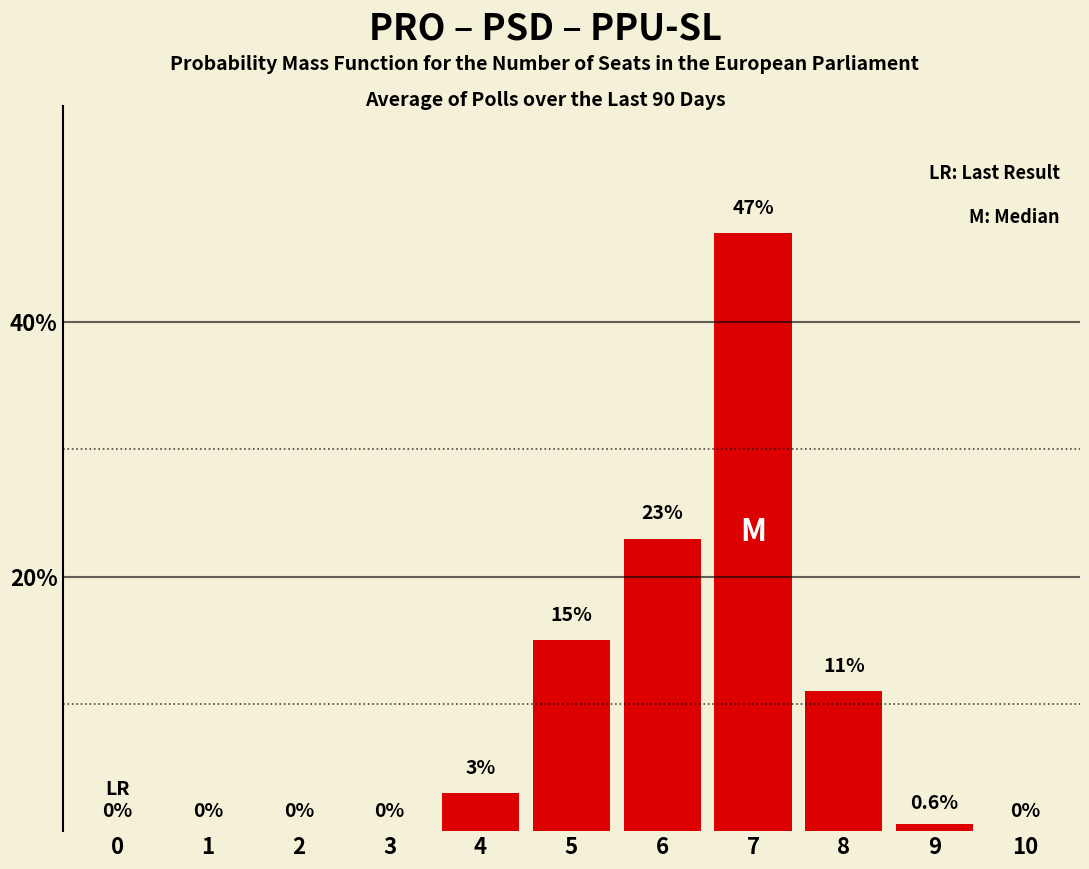

Reading left to right, what are all the values shown in this chart?

0=0.0	1=0.0	2=0.0	3=0.0	4=3.0	5=15.0	6=23.0	7=47.0	8=11.0	9=0.6	10=0.0